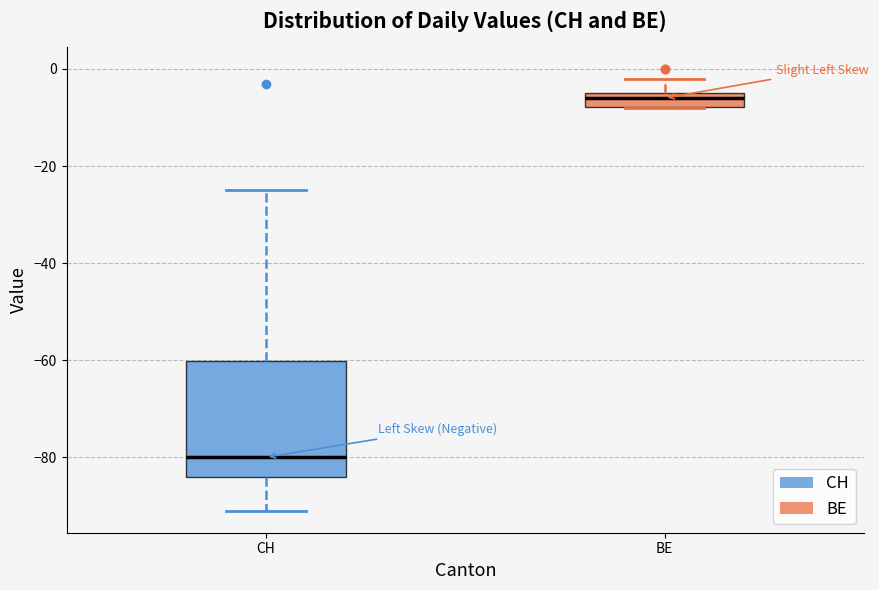

Where does the median line of the box for CH sit on the y-axis? The values are not printed on the chart, so give them approximately, as read against the axis.

-80